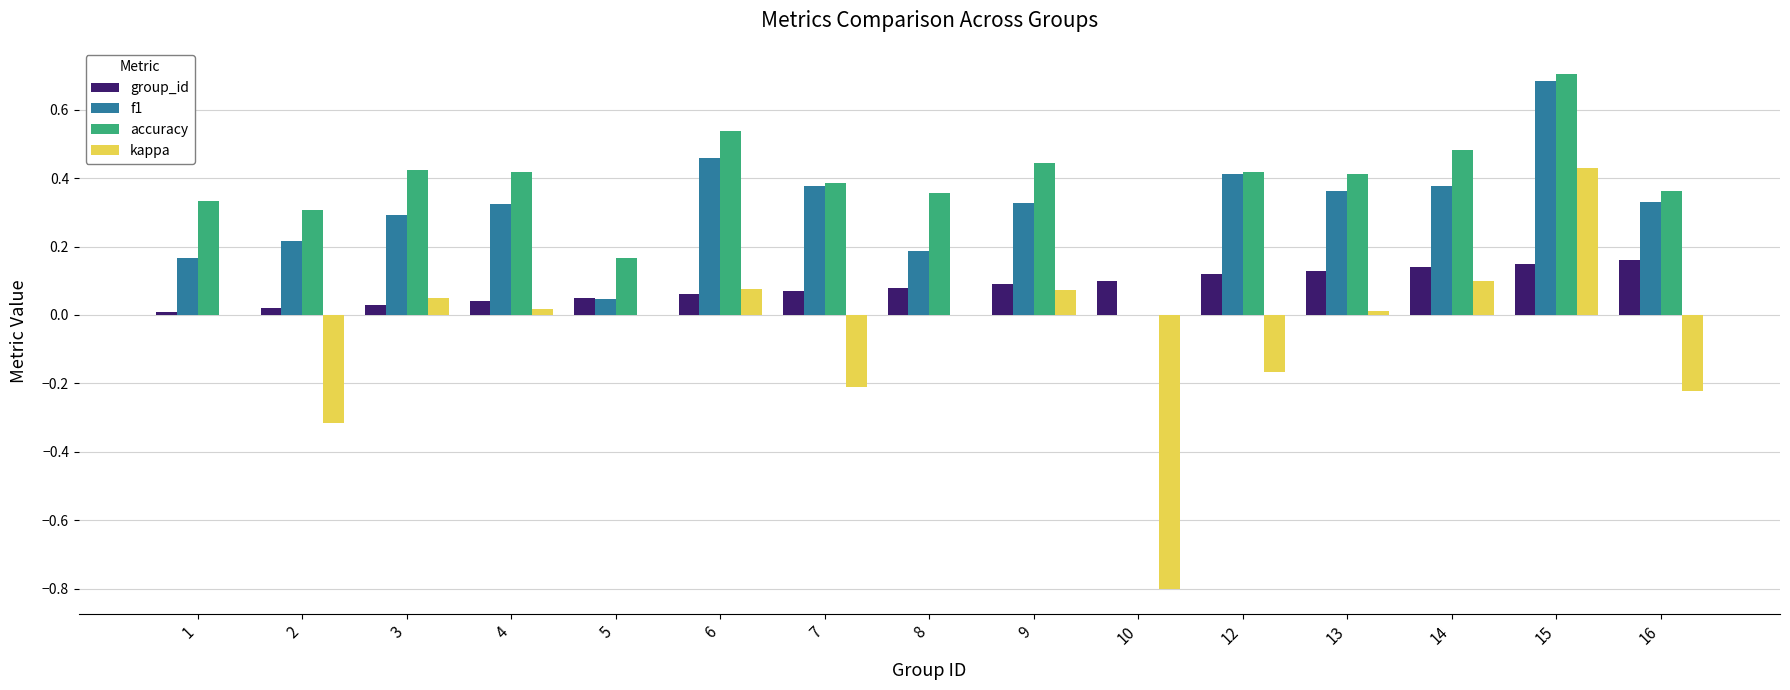

At which category is the sum across all series the highest?

15